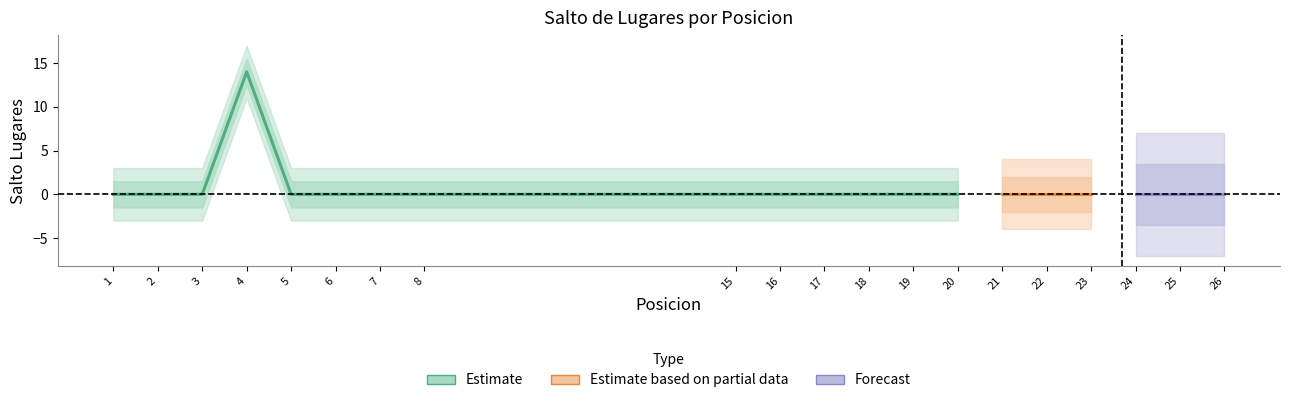

Reading left to right, list all the values displayed in this chart.

0	0	0	14	0	0	0	0	0	0	0	0	0	0	0	0	0	0	0	0